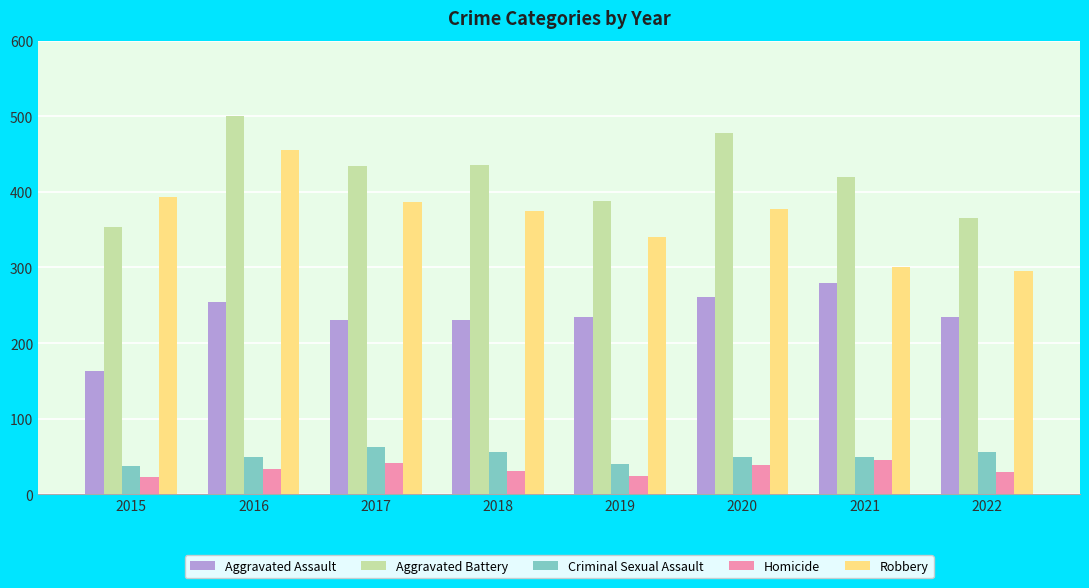

What is the difference between the second highest and minimum values in the Aggravated Assault series?

98